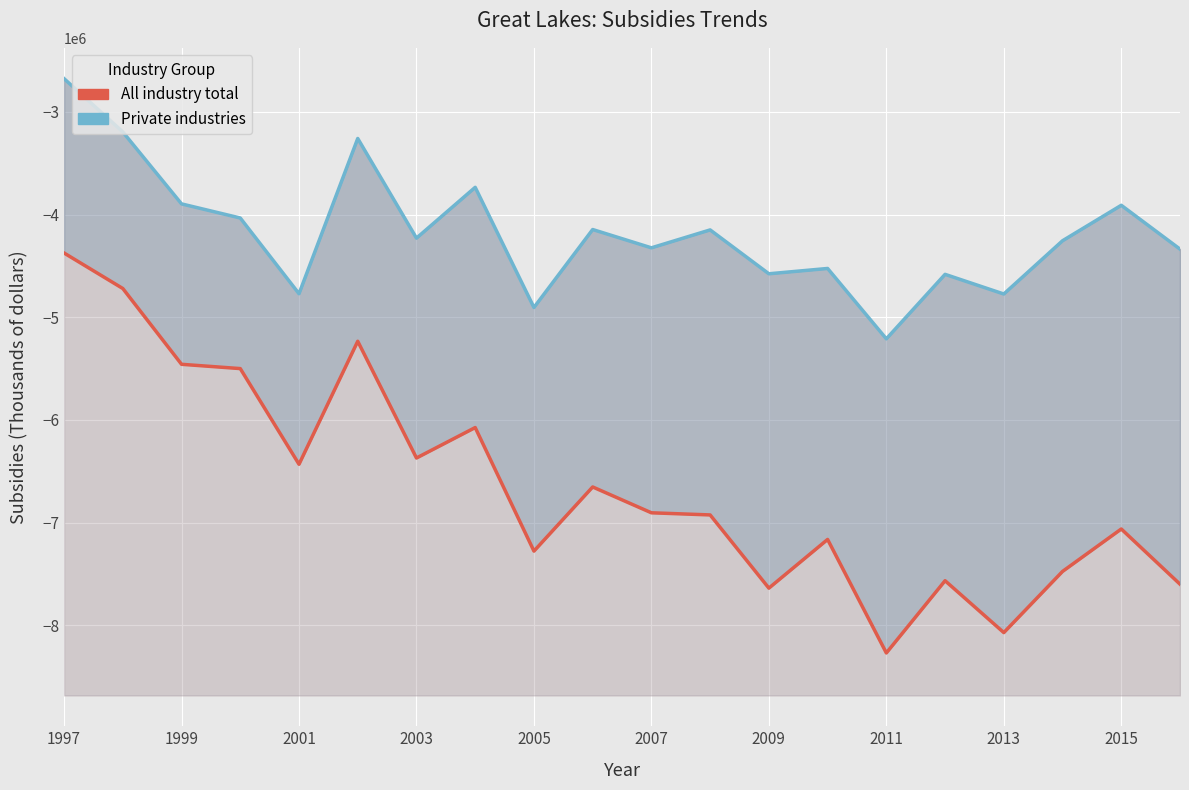

Between 2011 and 1997, which is larger?

1997